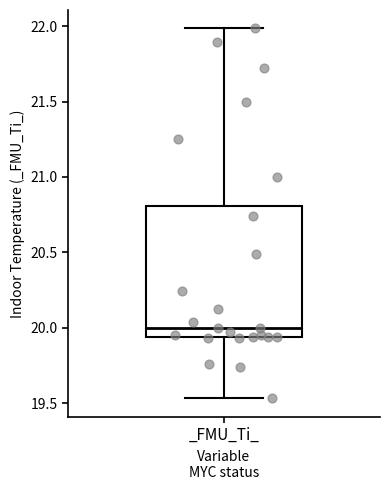

Transcribe this box plot: give where the median line is, the range the box spans, and where the two whiskers end, as read against the y-axis. The values are not printed on the chart, so give them approximately, as read against the axis.

median 20.00, box 19.95 to 20.80, whiskers 19.55 to 22.00